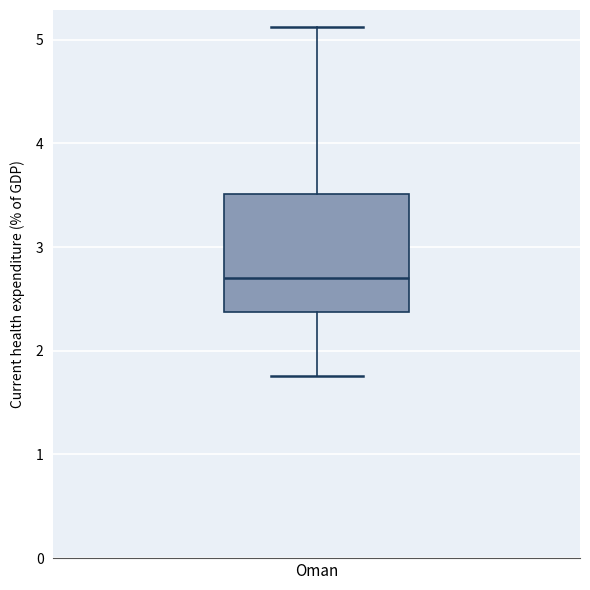

Transcribe this box plot: give where the median line is, the range the box spans, and where the two whiskers end, as read against the y-axis. The values are not printed on the chart, so give them approximately, as read against the axis.

median 2.7, box 2.4 to 3.5, whiskers 1.8 to 5.1